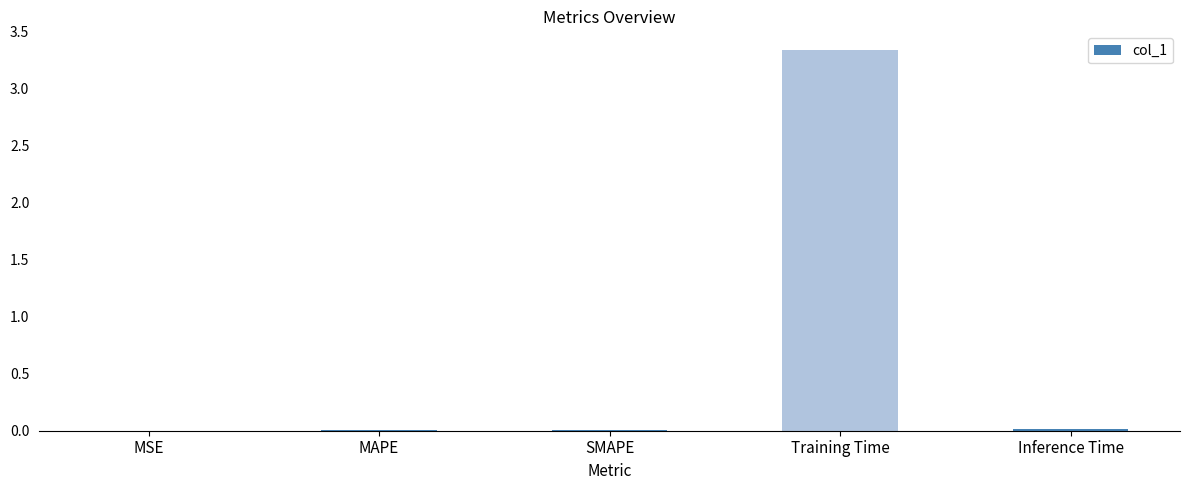

Which label corresponds to the largest value in the chart?

Training Time